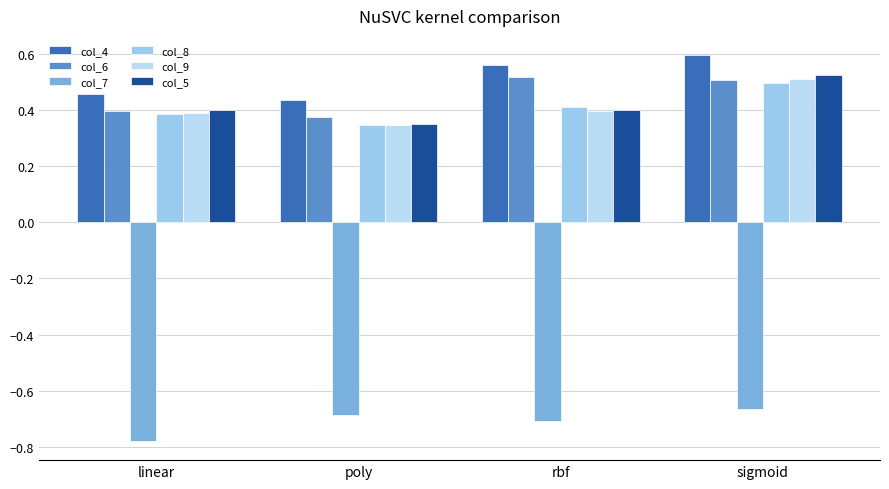

Is the value of col_8 at rbf greater than the value of col_5 at sigmoid?

No